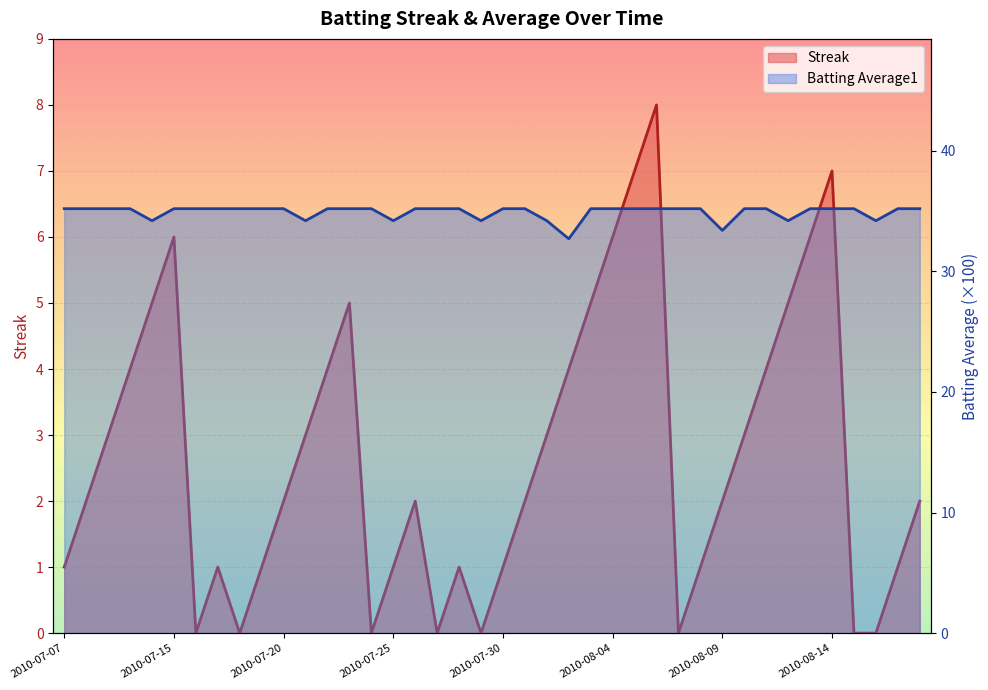

How many Streak values are between 1 and 5?

26